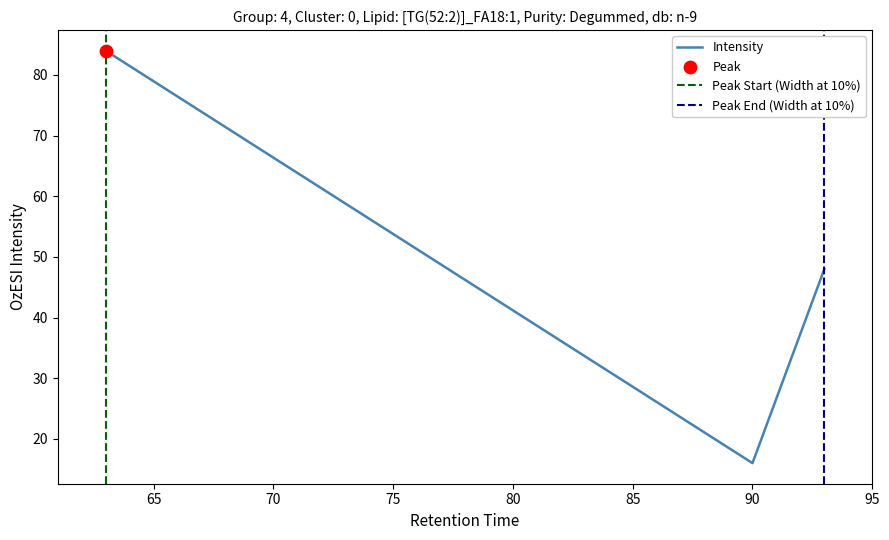

What is the change in value from 63 to 90?

-68